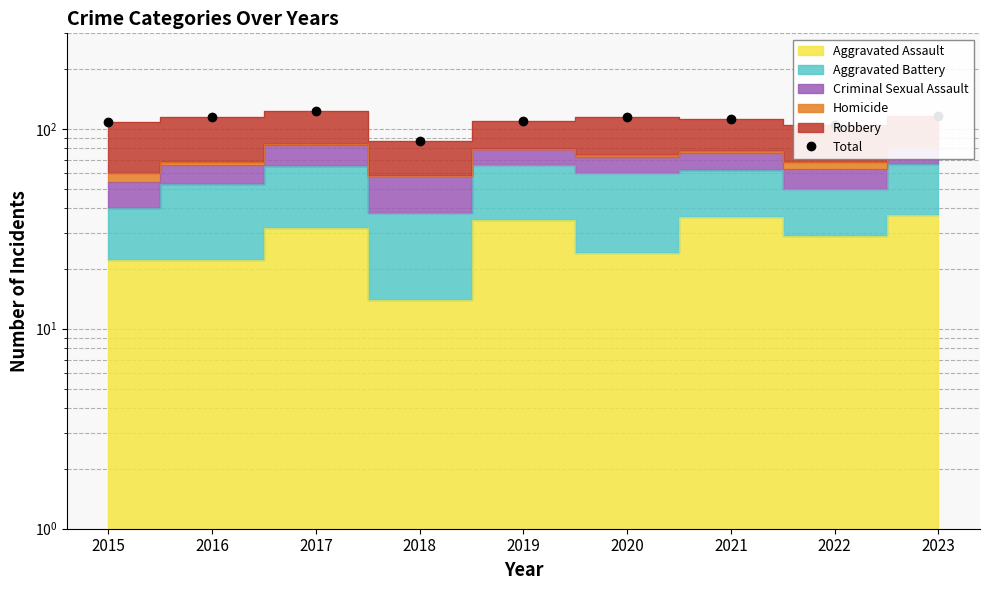

What is the approximate value at 2016?

115